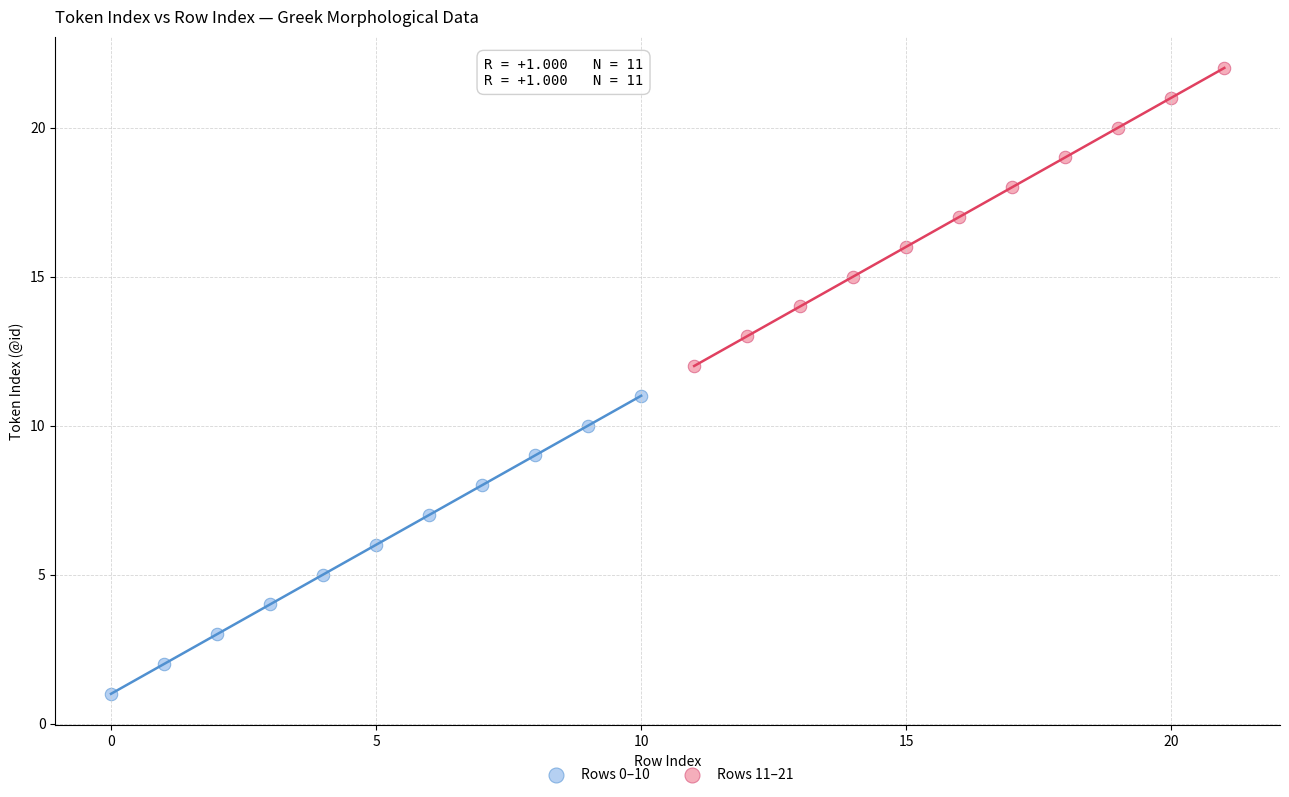

Which series contains the lowest Y value?

Rows 0–10